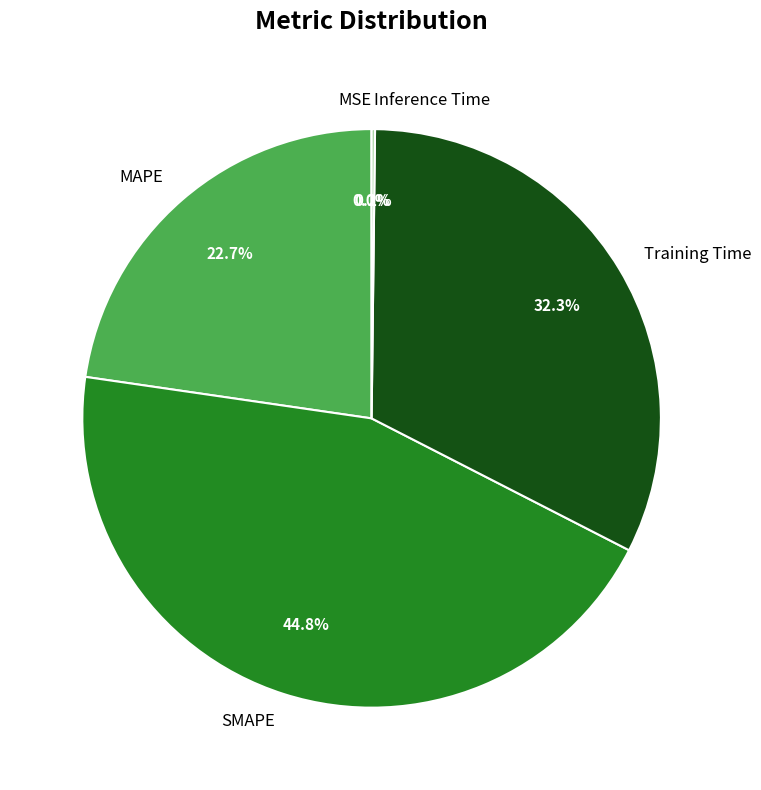

How much of the chart is everything except MAPE?

77.3%